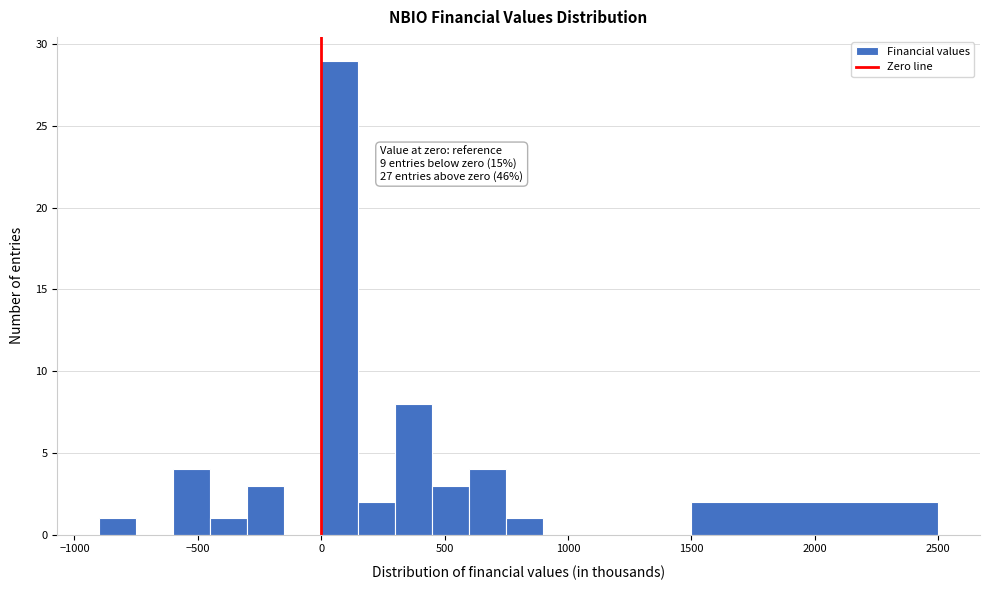

Around what value on the x-axis is the tallest bar? Give the approximate position of its centre, as read against the axis.

100